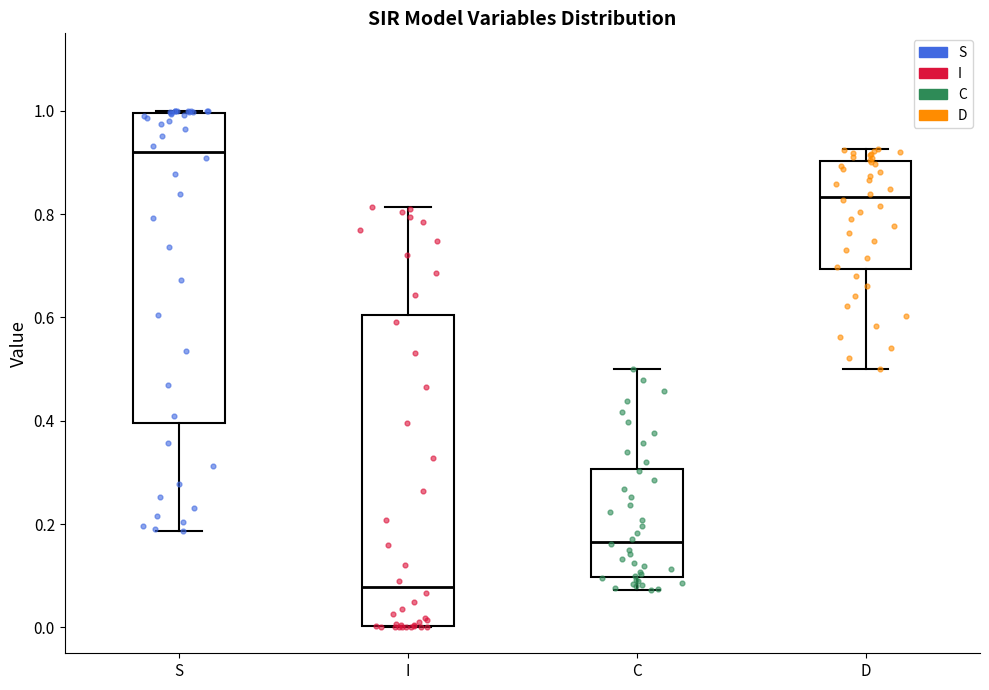

Reading left to right, read every box against the y-axis: the position of its median line, the range the box covers, and the ends of its whiskers. The values are not printed on the chart, so give them approximately, as read against the axis.

S: median 0.92, box 0.40 to 1.00, whiskers 0.18 to 1.00
I: median 0.08, box 0.00 to 0.60, whiskers 0.00 to 0.82
C: median 0.16, box 0.10 to 0.30, whiskers 0.08 to 0.50
D: median 0.84, box 0.70 to 0.90, whiskers 0.50 to 0.92